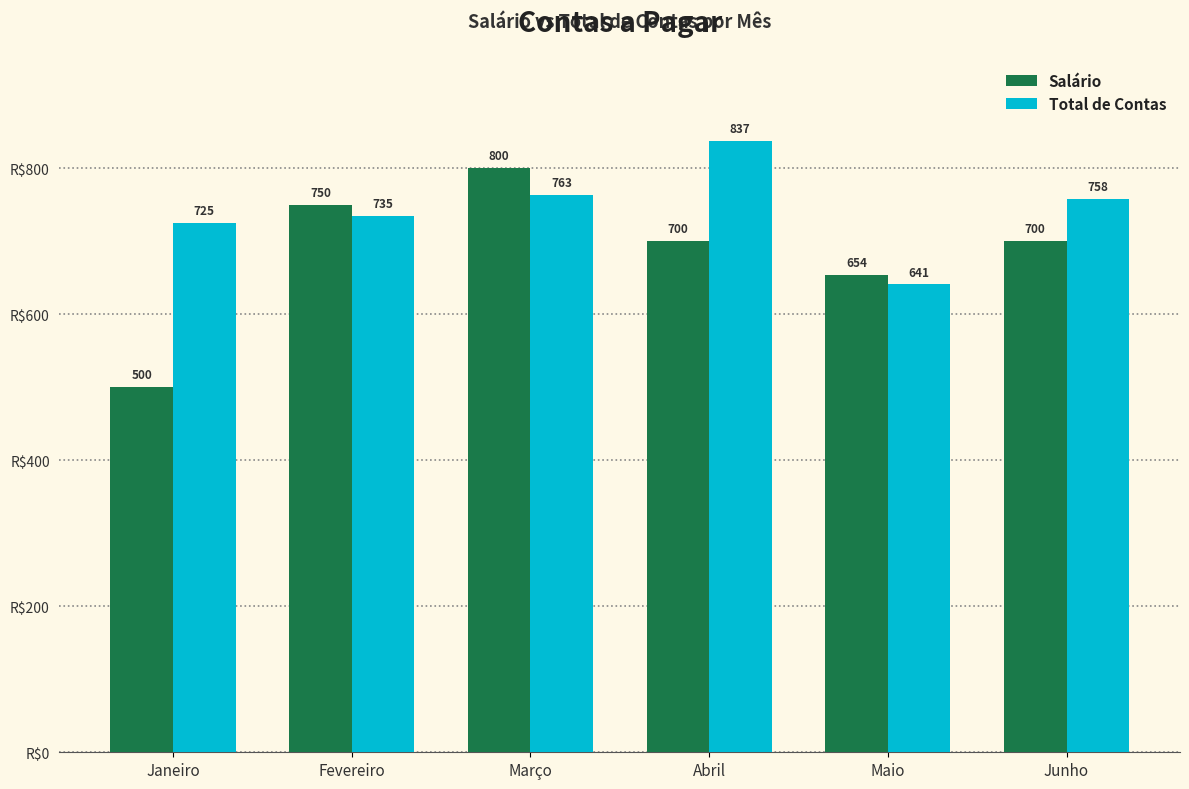

What position from the right is Fevereiro?

5